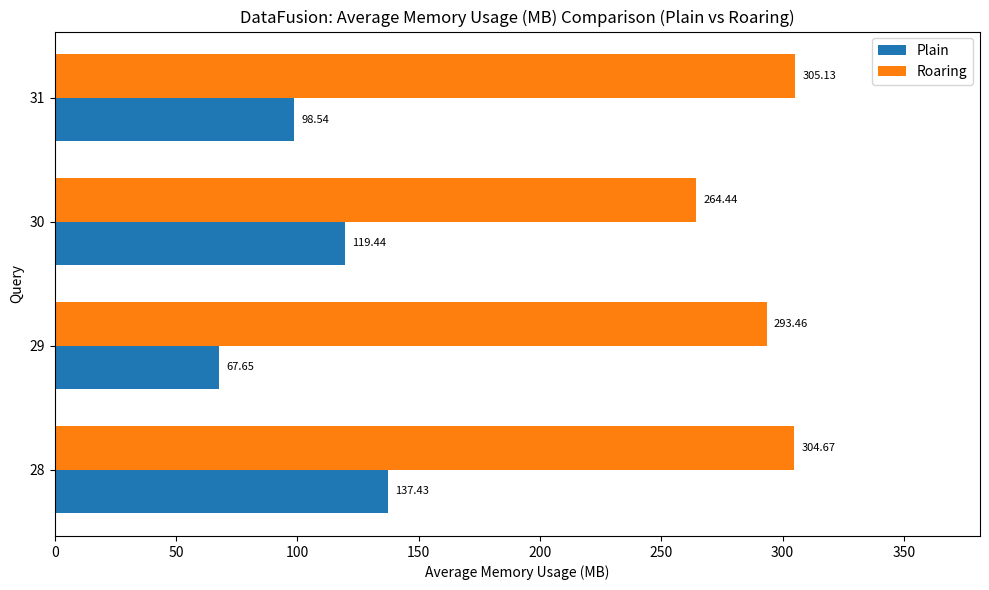

Which series has the largest total across all categories?

Roaring